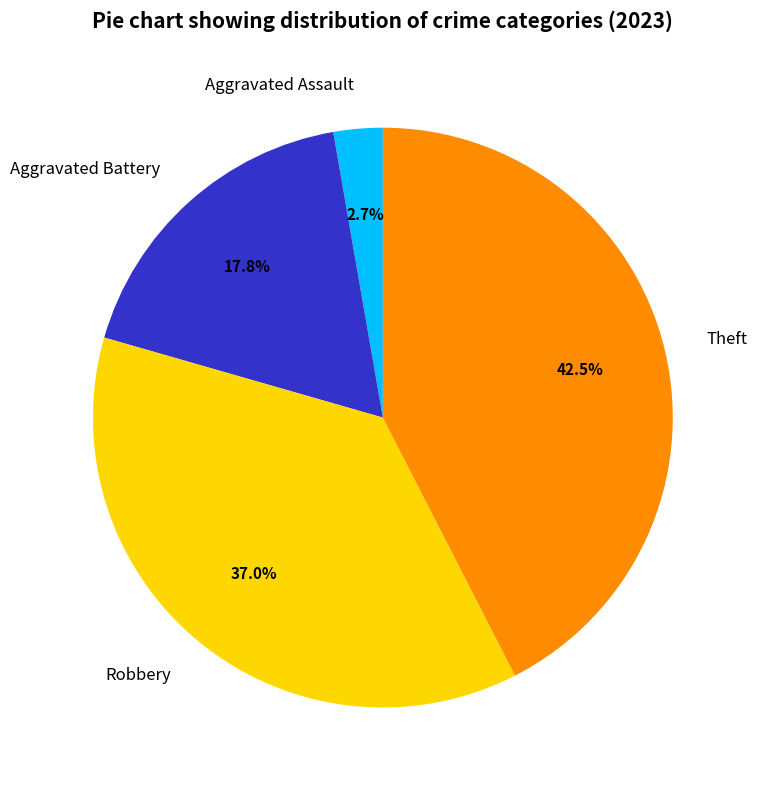

Does Aggravated Battery represent more than half of the total?

No